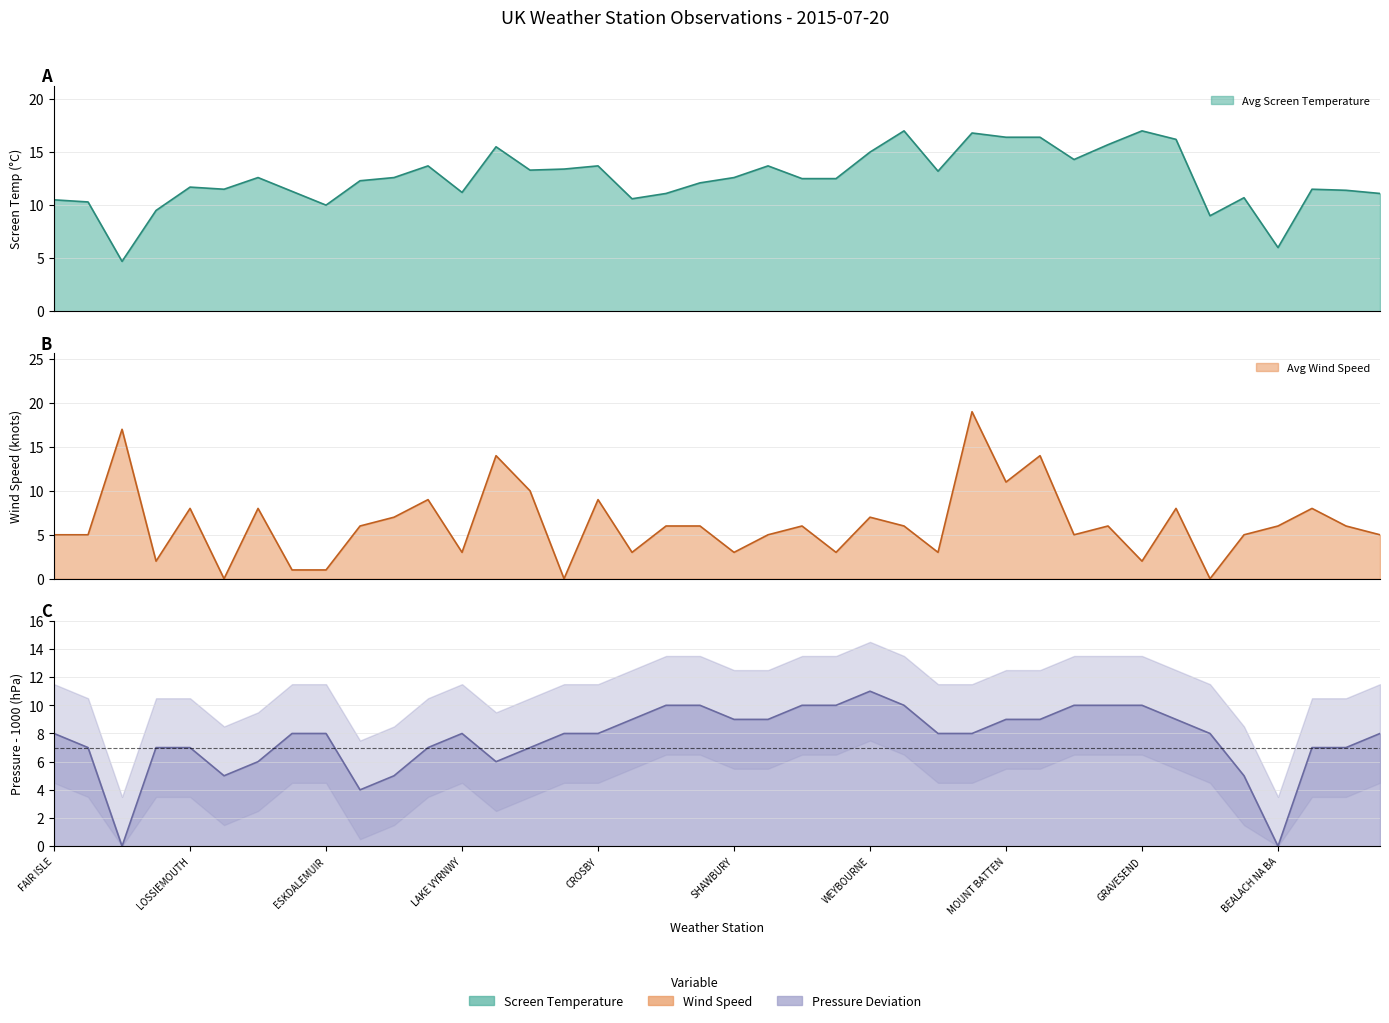

What is the difference between the second highest and second lowest values in the Avg Screen Temperature series?

11.0